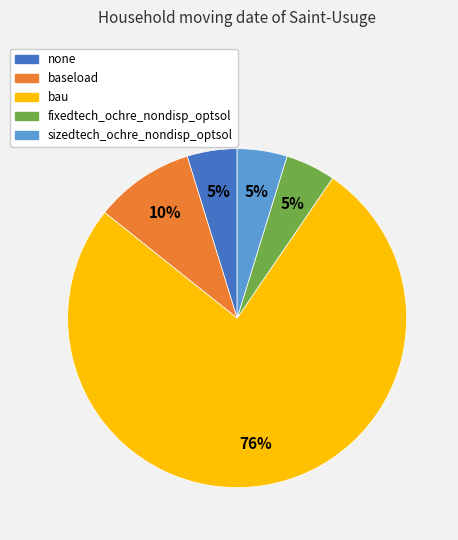

Does baseload account for over 50% of the chart?

No